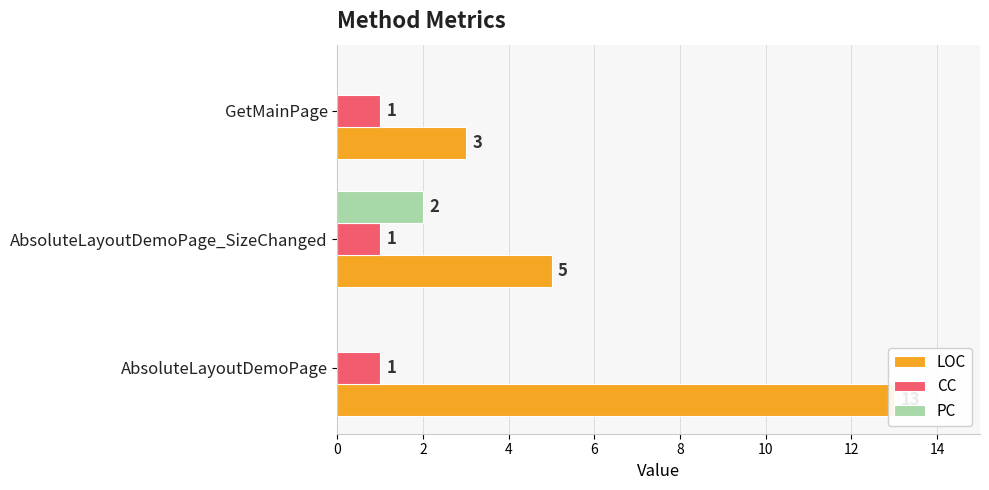

The PC series shows -0.9 at GetMainPage. True or false?

False